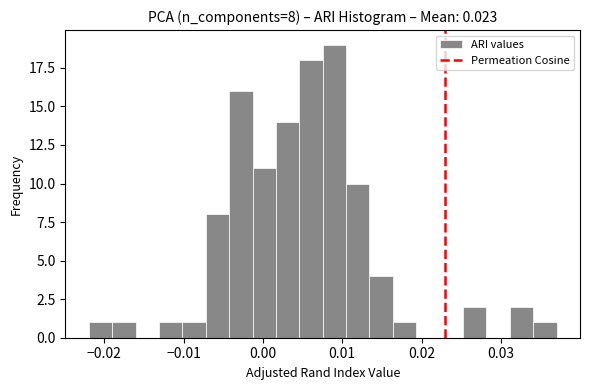

Around what value on the x-axis is the tallest bar? Give the approximate position of its centre, as read against the axis.

0.009